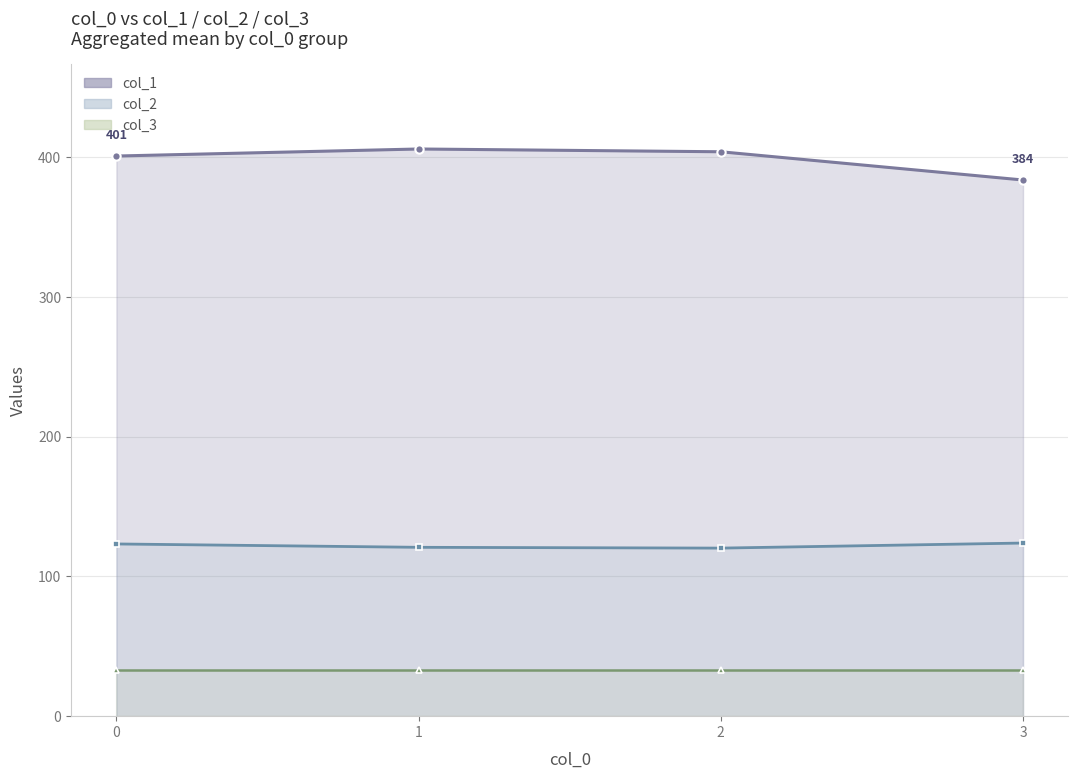

How many data points does each series have?

40